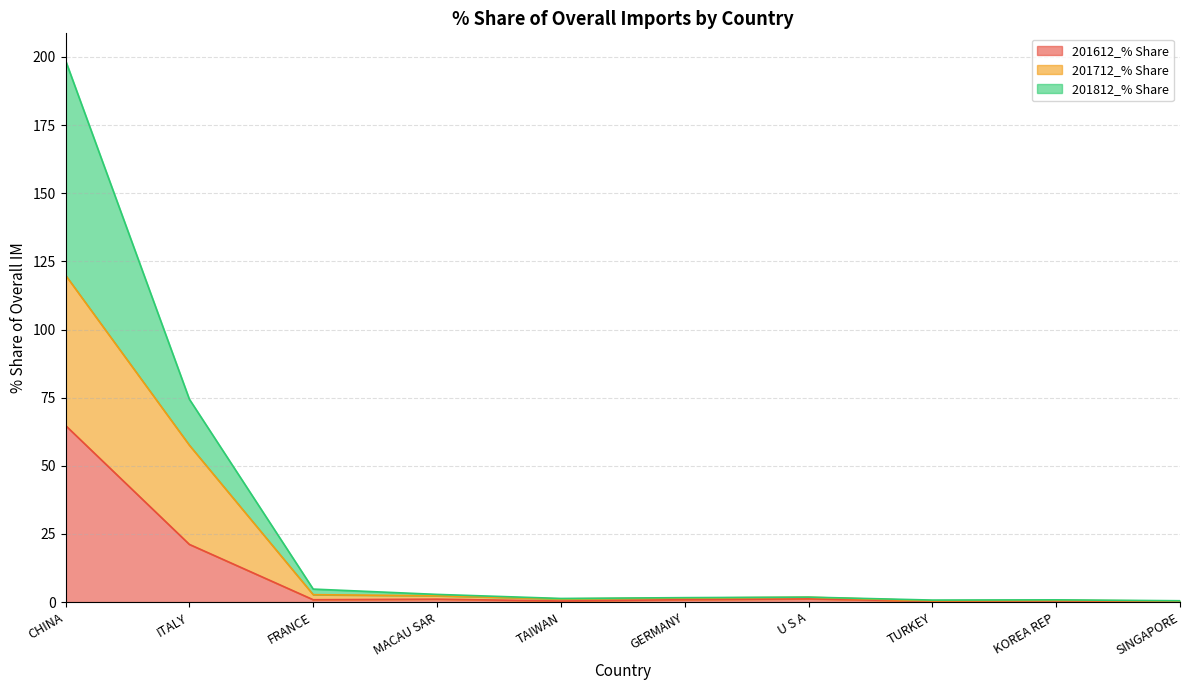

Reading right to left, what are all the values shown in this chart?

201612_% Share: 0.1	0.5	0.3	1.2	0.9	0.4	1.1	0.9	21.2	64.8
201712_% Share: 0.4	0.6	0.5	1.8	1.5	1.2	2.3	2.7	57.6	119.9
201812_% Share: 0.5	0.8	0.8	1.9	1.7	1.4	2.8	4.8	74.4	198.7